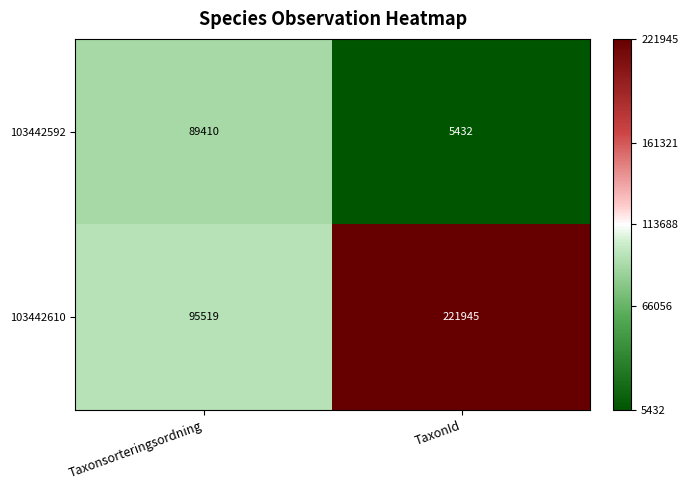

Reading left to right, transcribe all the data shown in this chart.

103442592: Taxonsorteringsordning=89410	TaxonId=5432
103442610: Taxonsorteringsordning=95519	TaxonId=221945